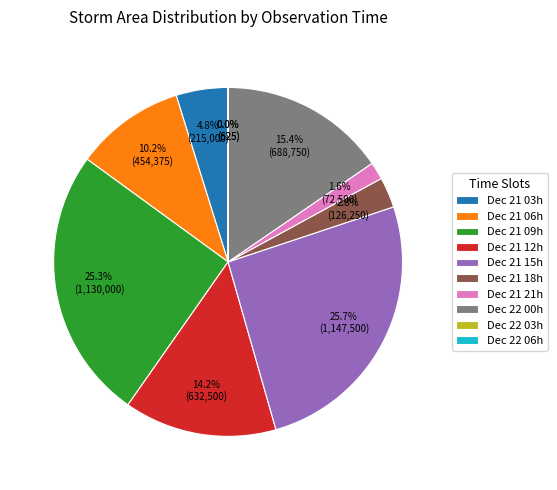

How much of the chart is everything except Dec 21 03h?

95.2%